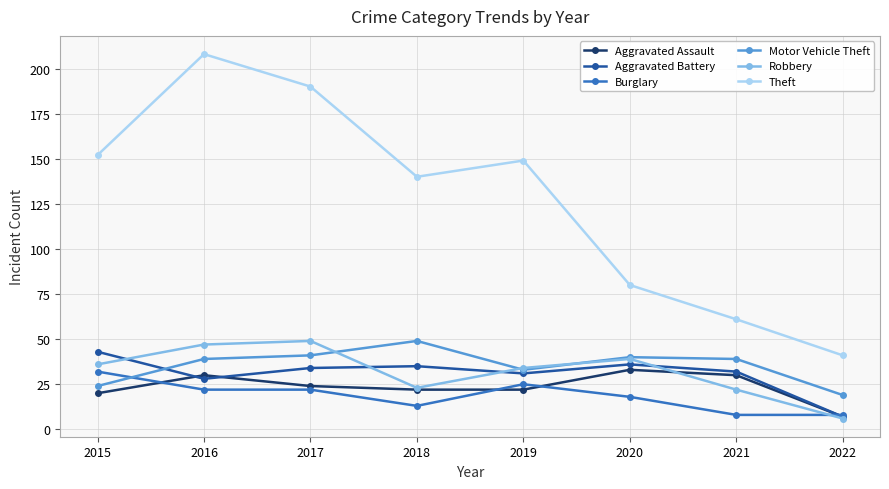

The value of Aggravated Battery at 2016 is 47. True or false?

False